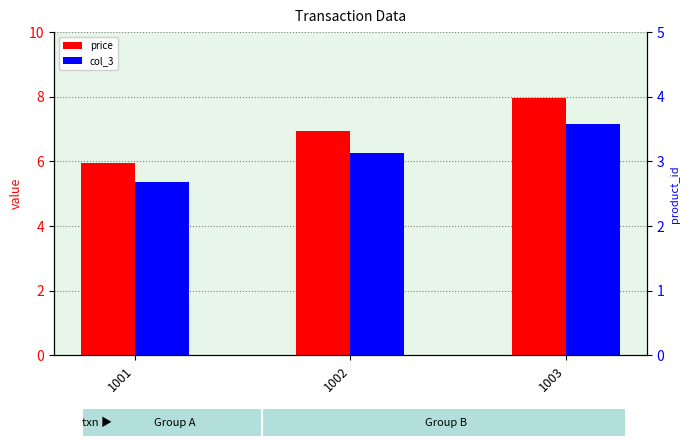

Reading right to left, what are all the values shown in this chart?

price: 1003=8.0	1002=7.0	1001=6.0
col_3: 1003=7.2	1002=6.3	1001=5.4
product_id: 1003=3.0	1002=2.0	1001=1.0